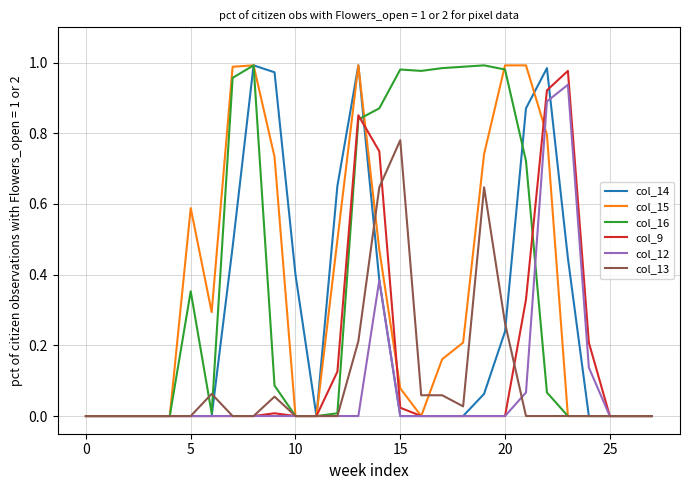

True or false: col_15 has more than 2 points higher than both neighbors.

True